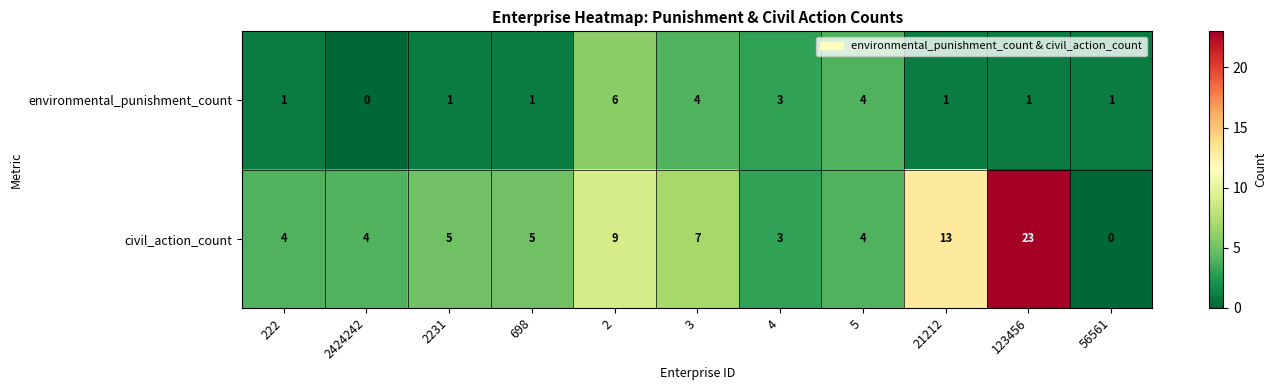

Is the value of civil_action_count at 2424242 greater than the value of environmental_punishment_count at 698?

Yes